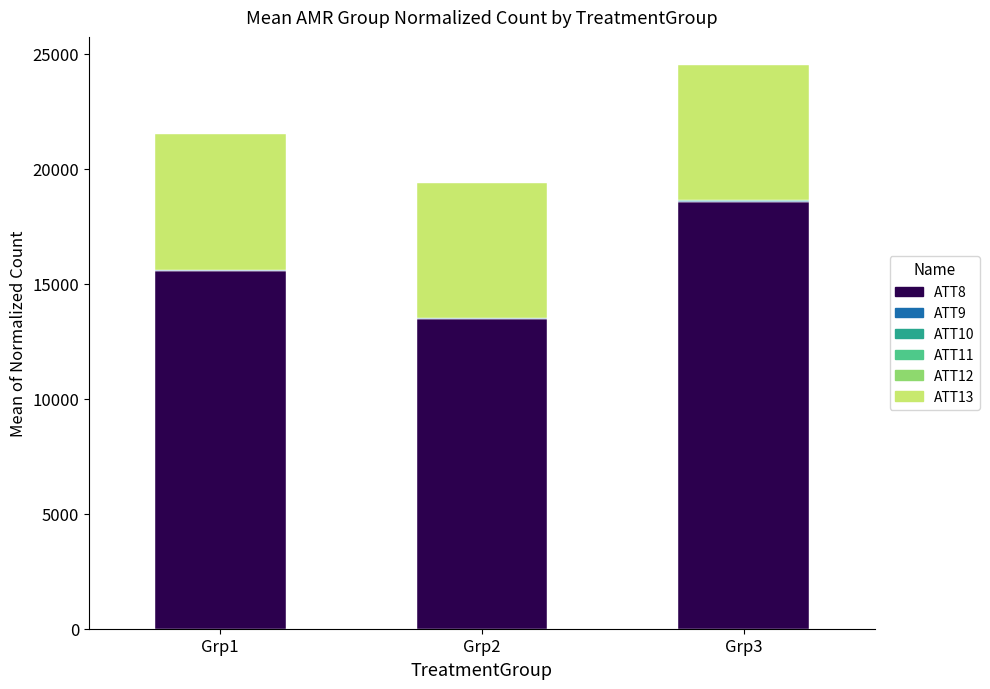

What is the maximum value for ATT8?

18562.5